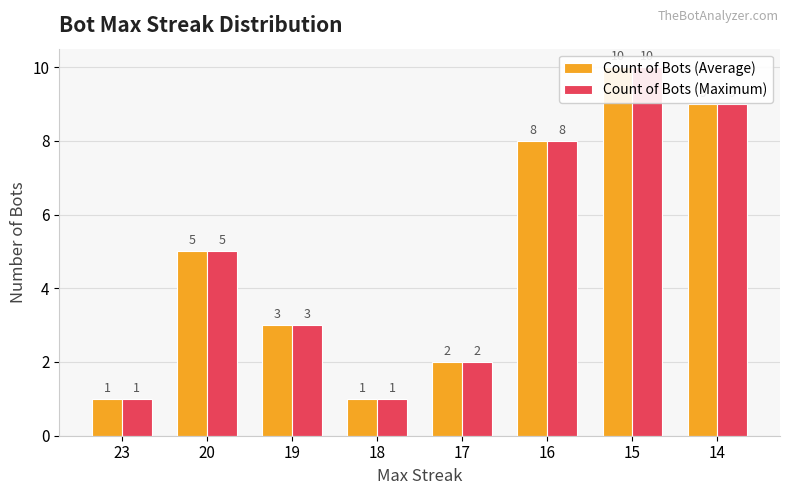

What is the greatest value displayed?

10